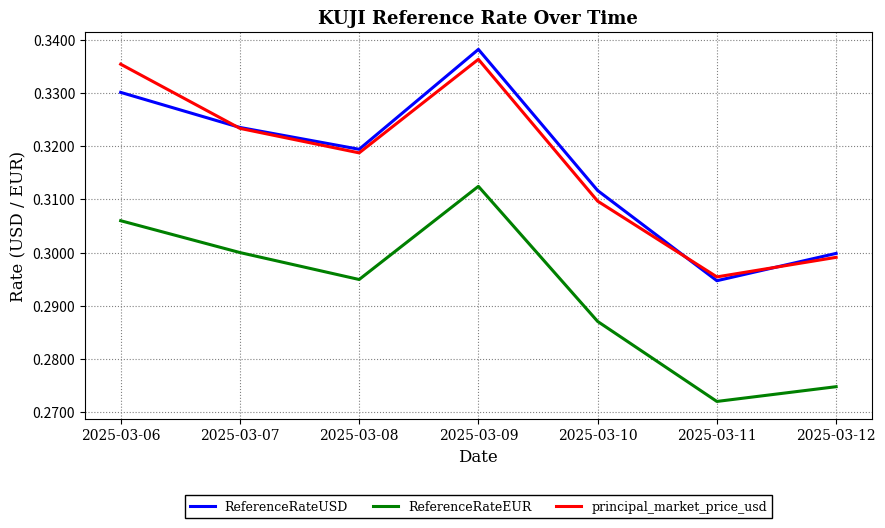

The value of ReferenceRateEUR at 2025-03-08 is 0.3. True or false?

True